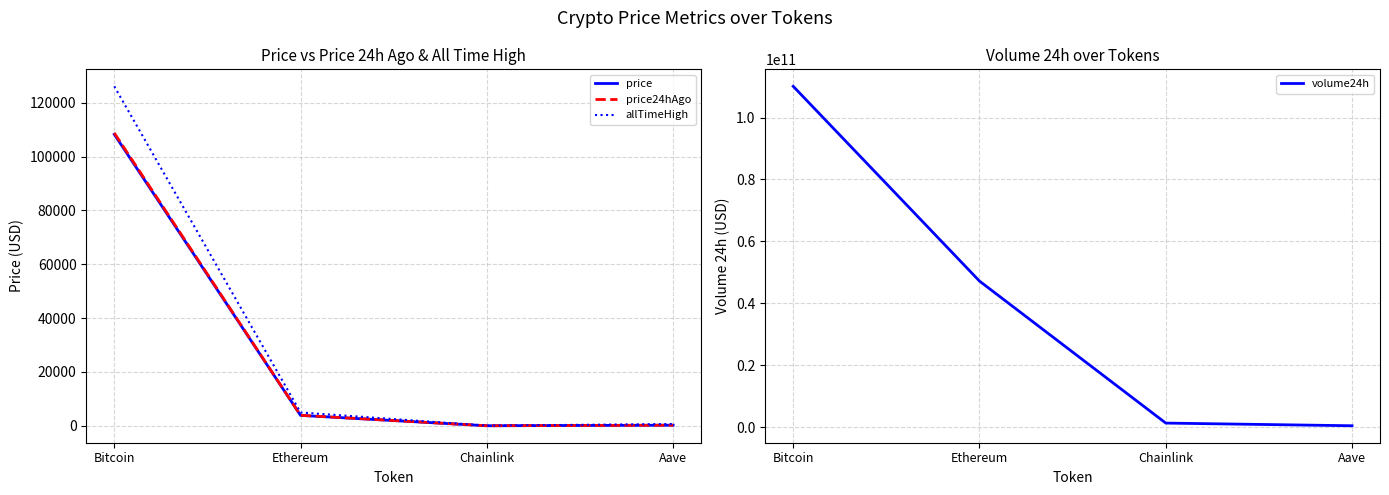

At which label does price24hAgo first exceed 3892?

Bitcoin